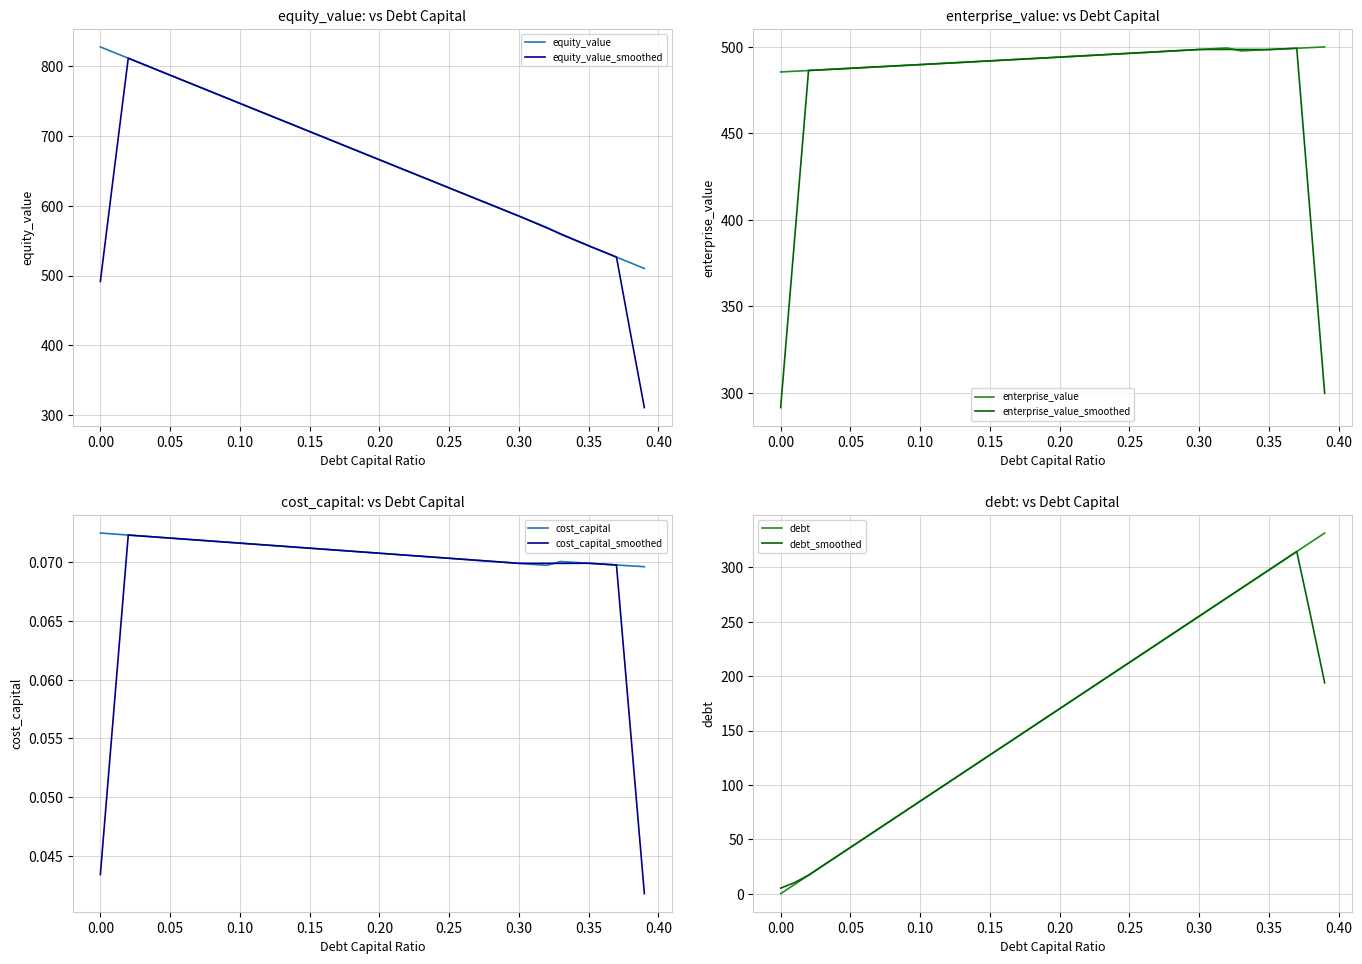

What is the lowest value of the equity_value_smoothed series?

310.9